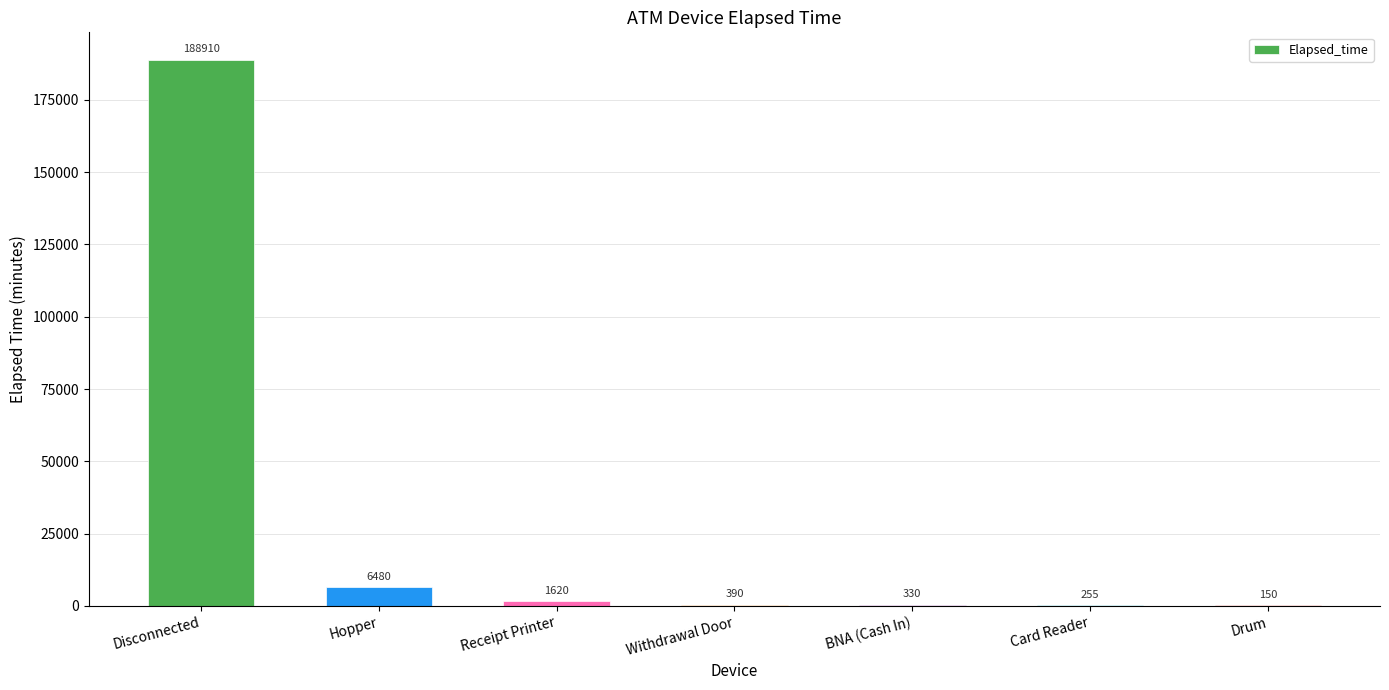

The value at BNA (Cash In) is 330. True or false?

True